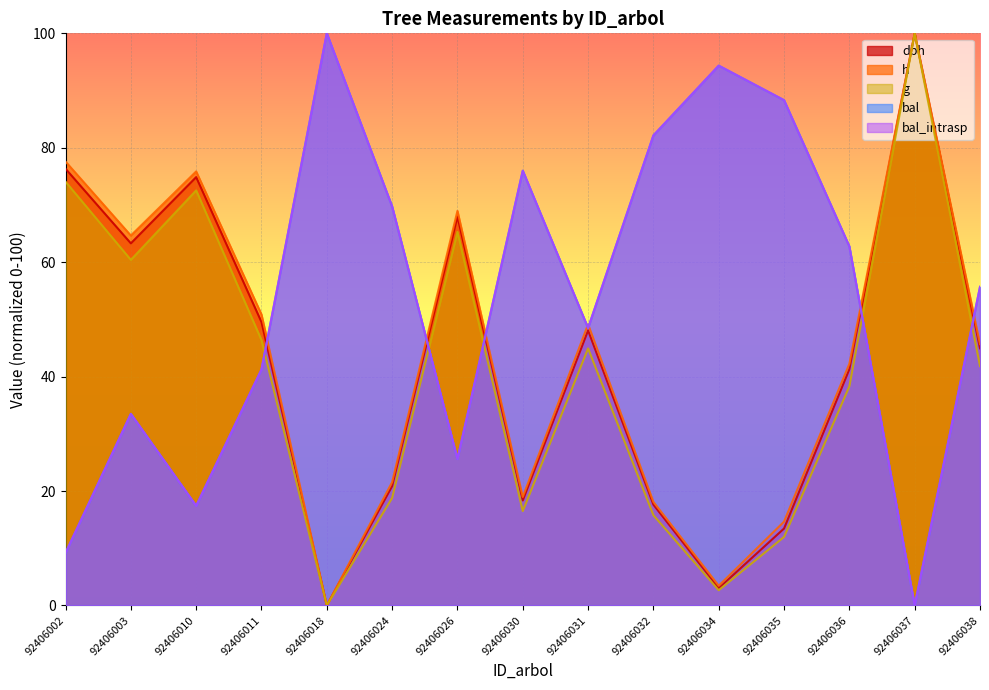

Rank the categories by dbh value from lowest to highest.

92406018, 92406034, 92406035, 92406032, 92406030, 92406024, 92406036, 92406038, 92406031, 92406011, 92406003, 92406026, 92406010, 92406002, 92406037